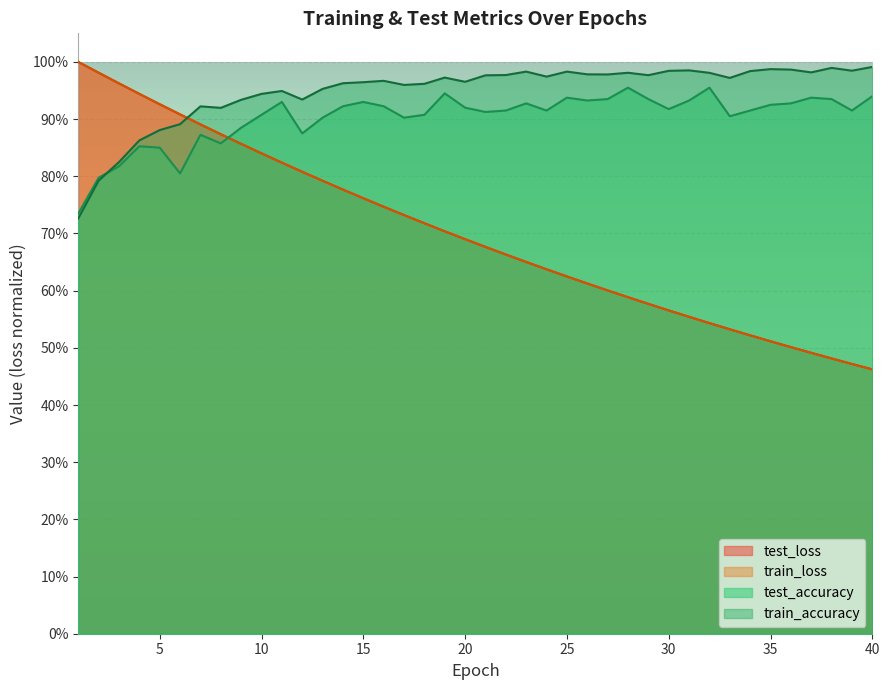

Is the value of test_accuracy at 34 greater than the value of test_loss at 23?

Yes